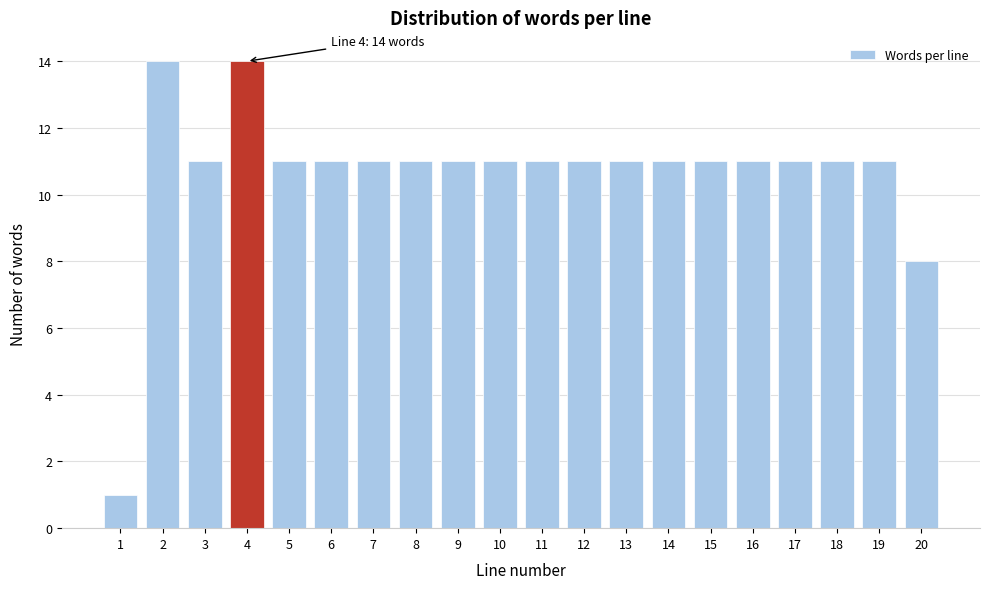

Reading left to right, extract all data points from this chart.

1	14	11	14	11	11	11	11	11	11	11	11	11	11	11	11	11	11	11	8